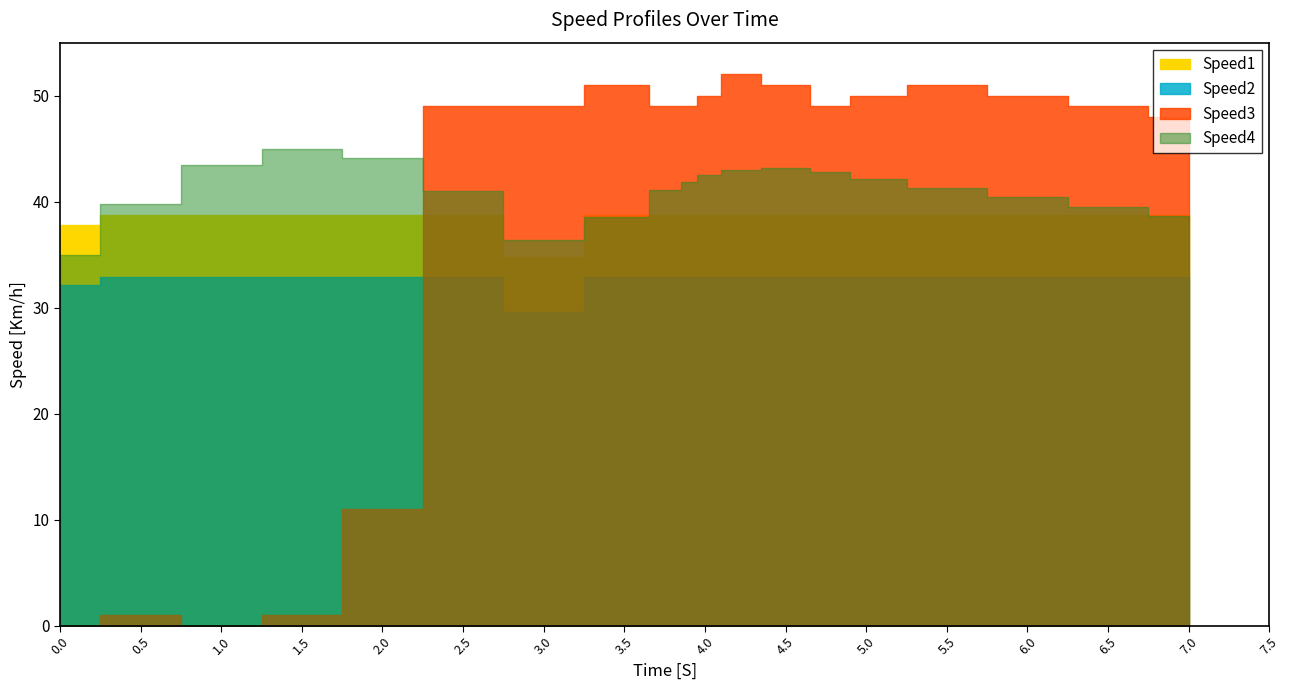

At which category does Speed3 reach its first local valley?

1.0